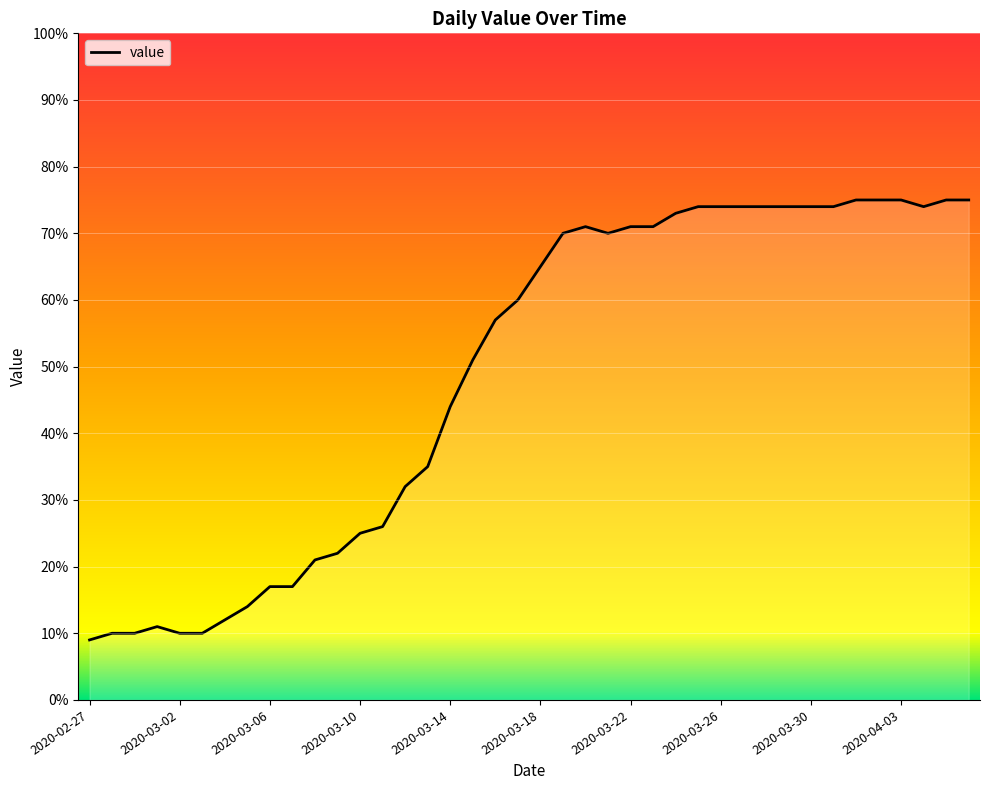

How many categories are shown in the chart?

40